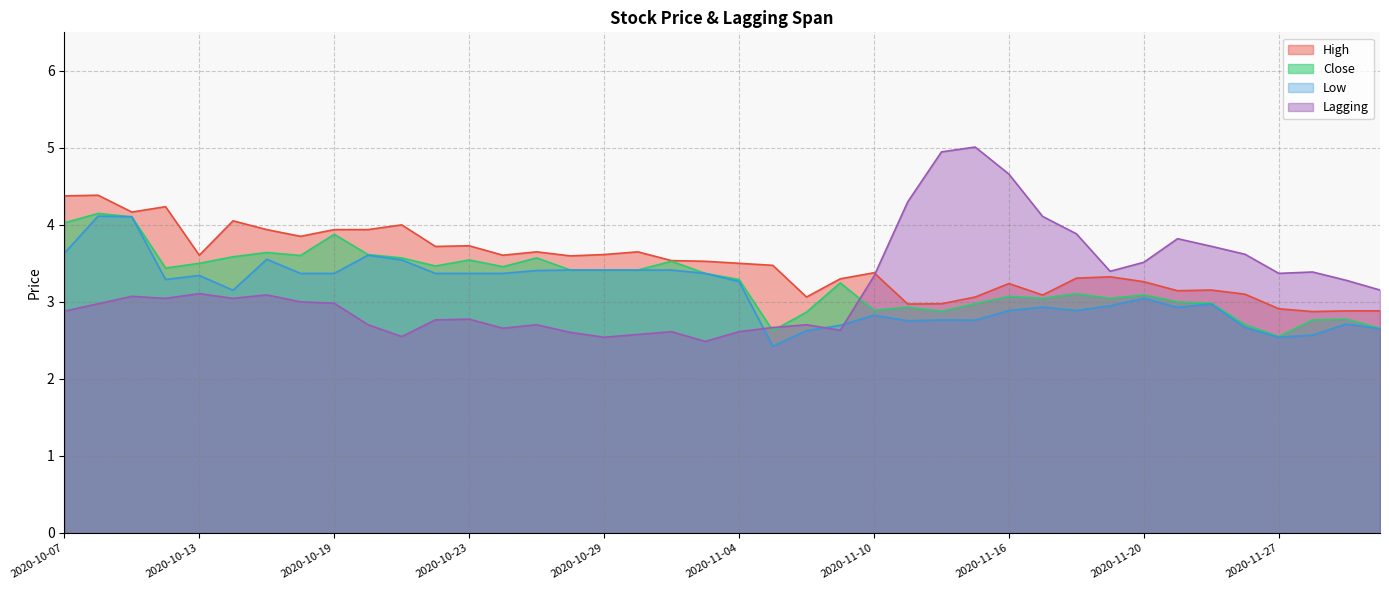

Rank the series at 2020-10-12 from lowest to highest value.

Lagging, Low, Close, High